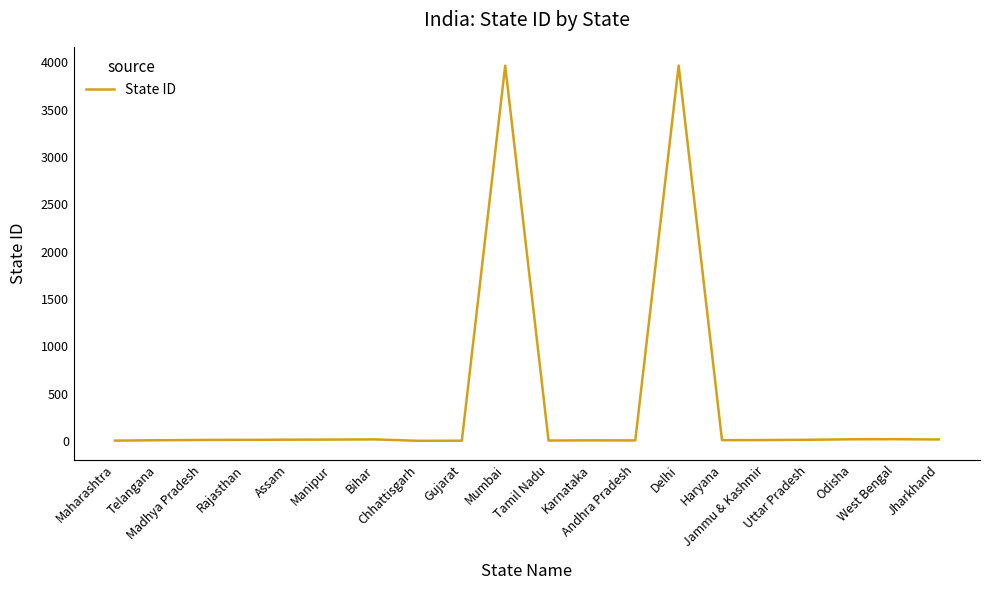

Count the number of data series in this chart.

1